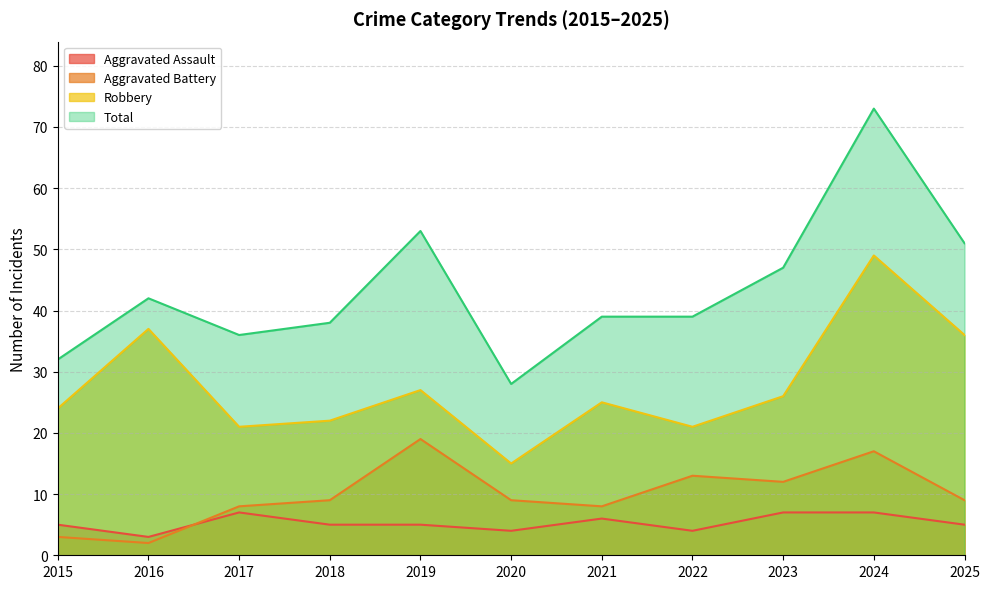

How many data points in Aggravated Assault are above 5?

4